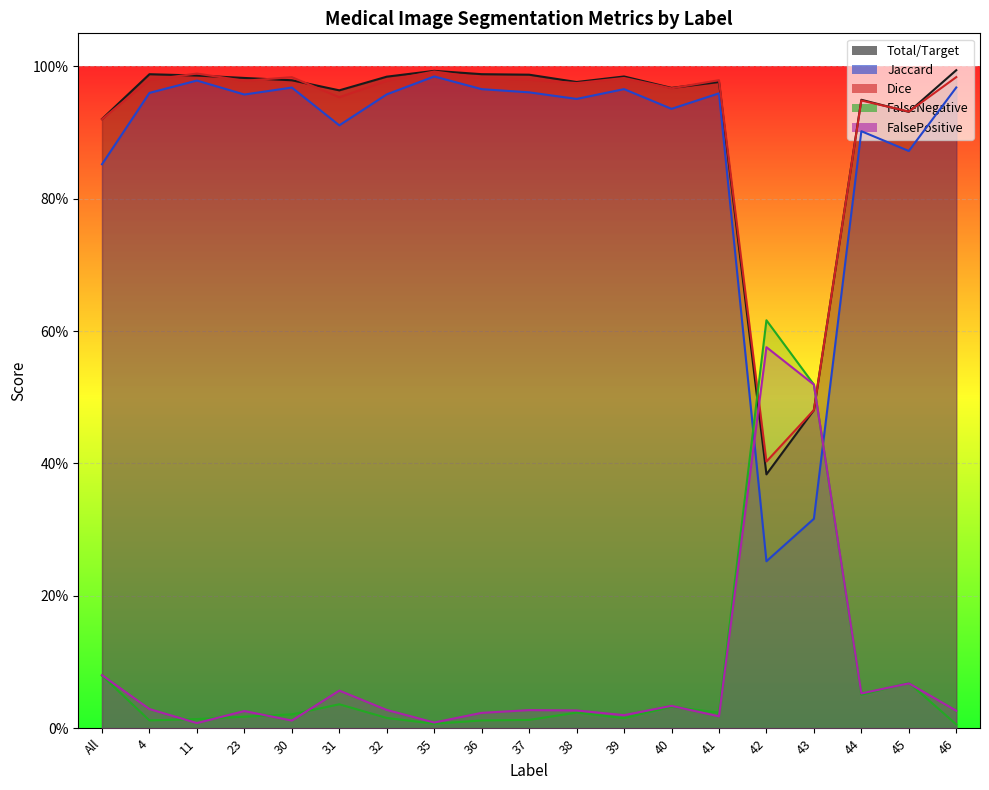

True or false: Dice and FalseNegative intersect in this chart.

True